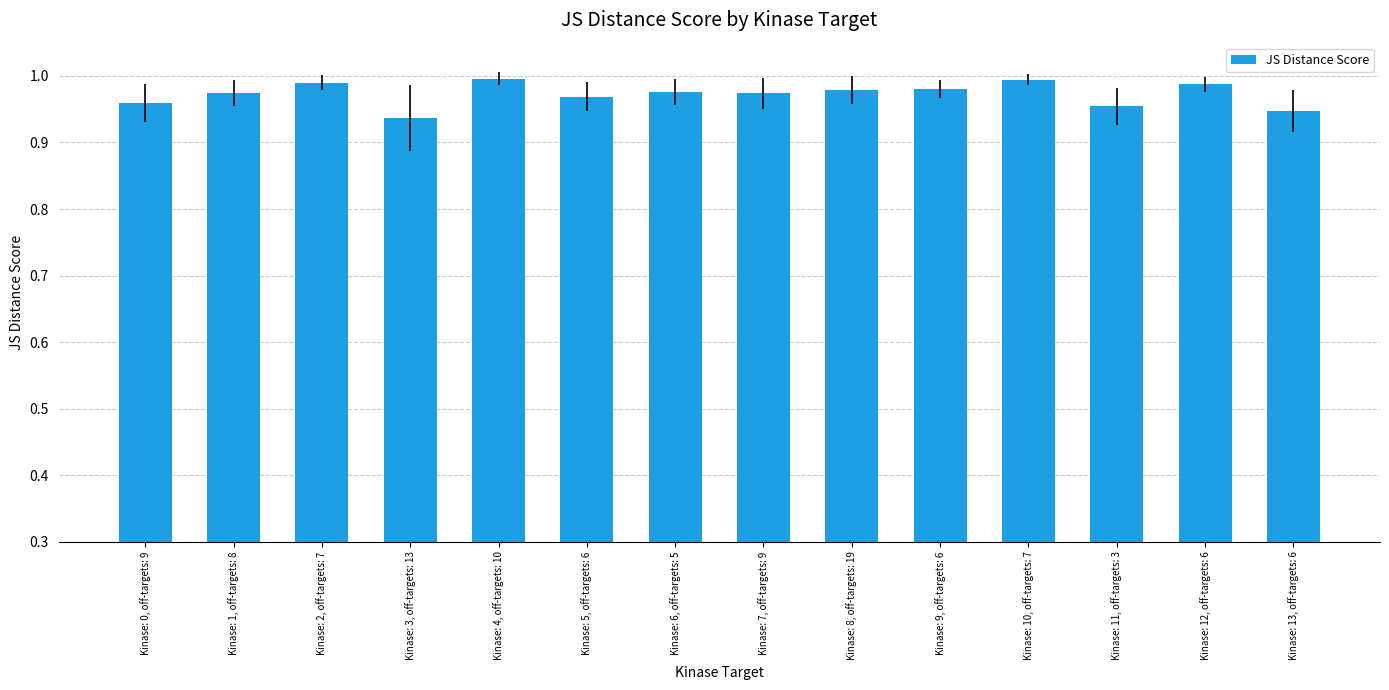

The chart shows a value of 0.4 at Kinase: 0, off-targets: 9. True or false?

False